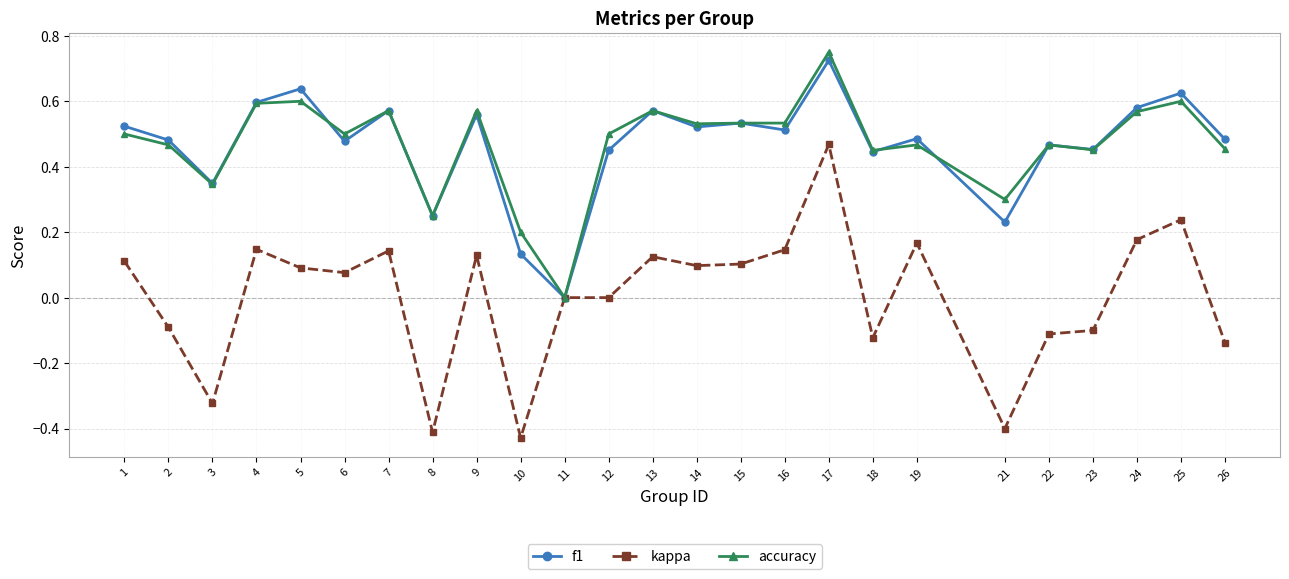

How many data points does each series have?

25